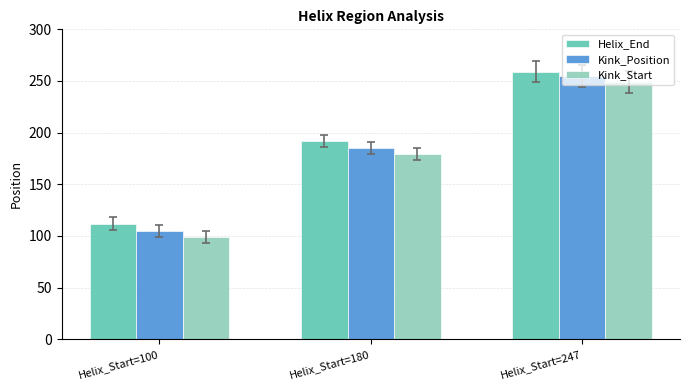

List the labels in order of Kink_Position value, smallest first.

Helix_Start=100, Helix_Start=180, Helix_Start=247